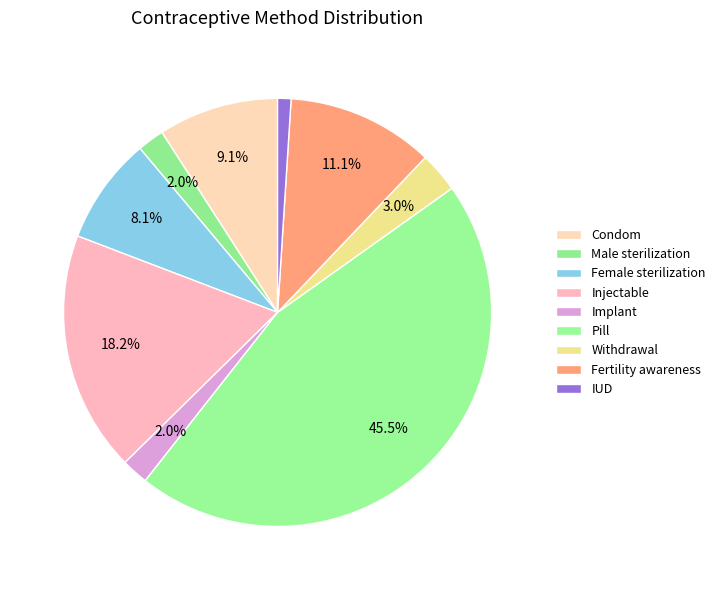

Count the number of slices in the pie.

9